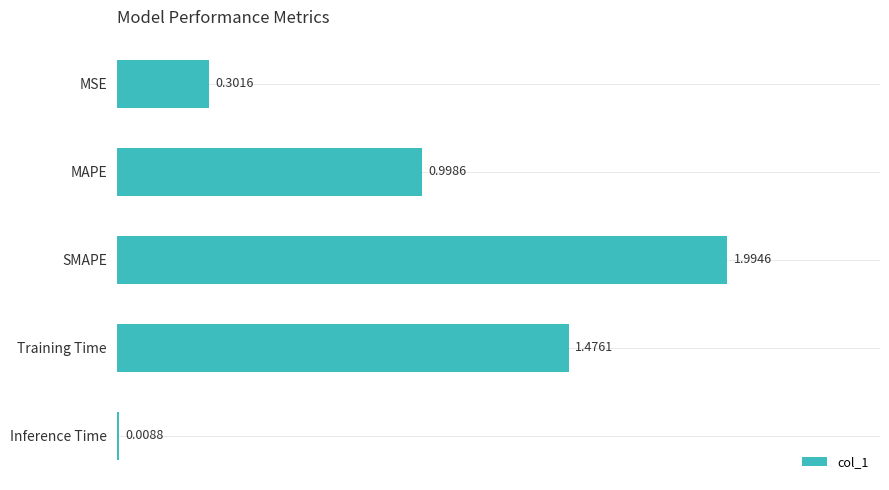

Where is the data nearest to the value 1?

MAPE